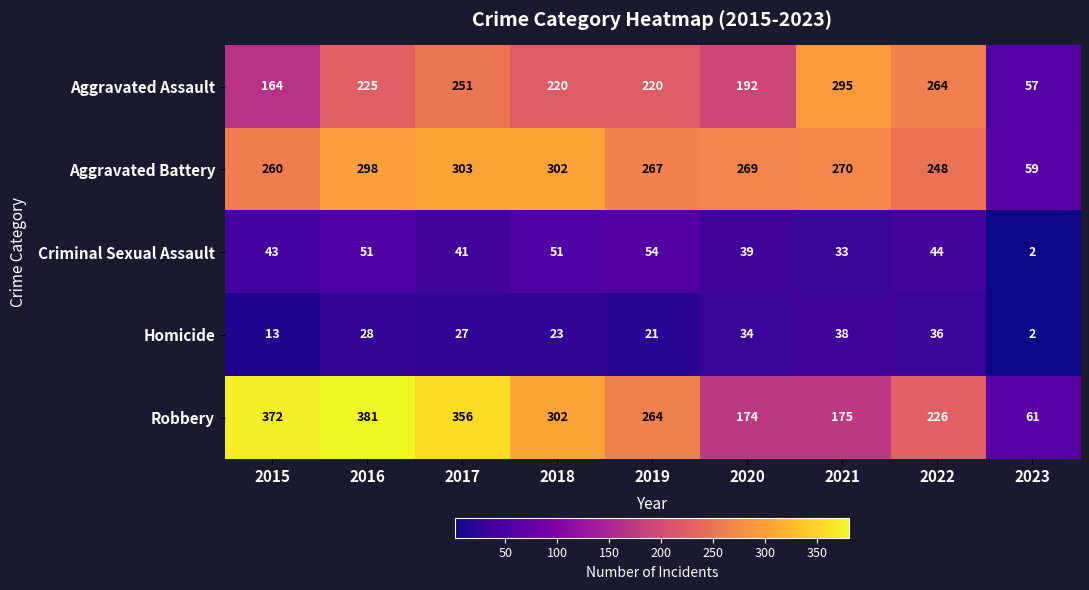

Where does the Aggravated Battery series first go above 269?

2016